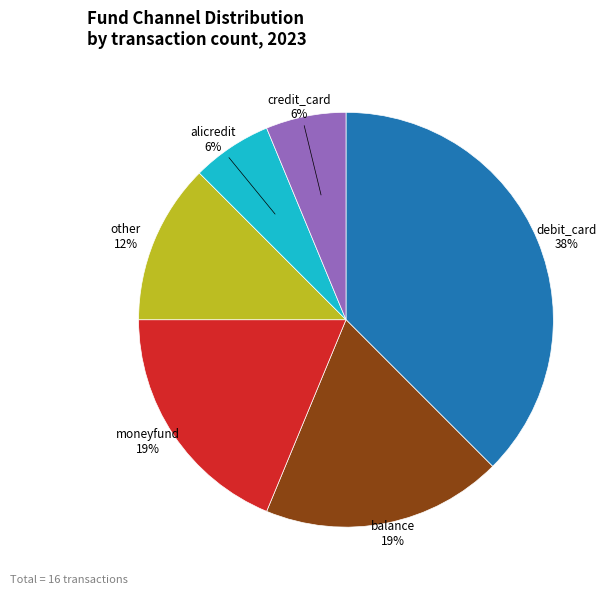

Which category has the biggest portion of the pie?

debit_card